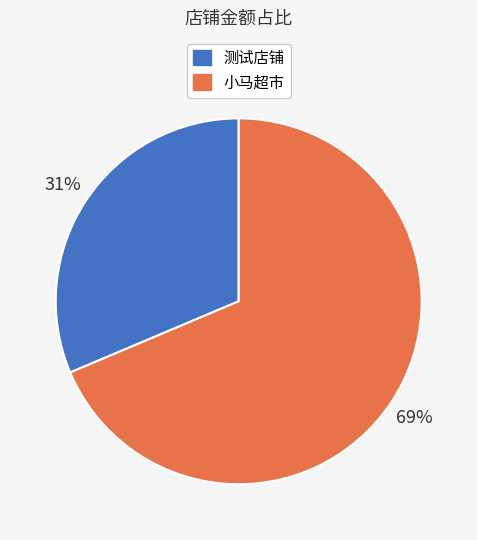

The 测试店铺 slice represents 31% of the pie. True or false?

True